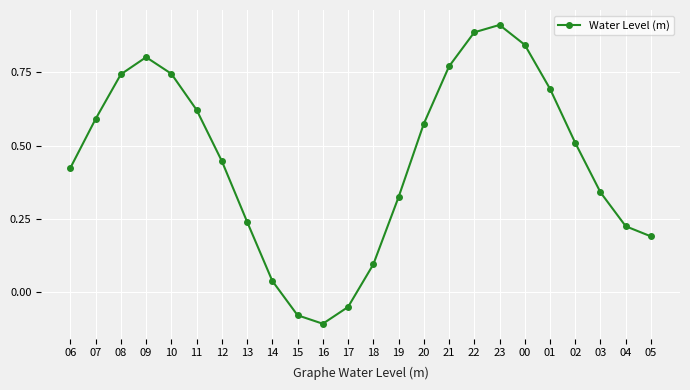

Where is the first local maximum?

09